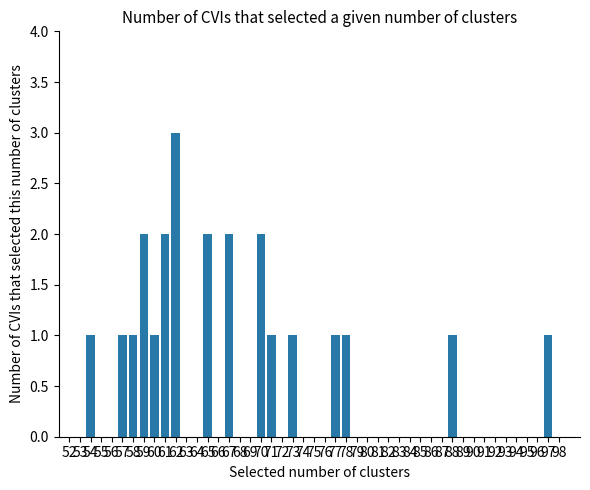

What is the sum of all values?

23